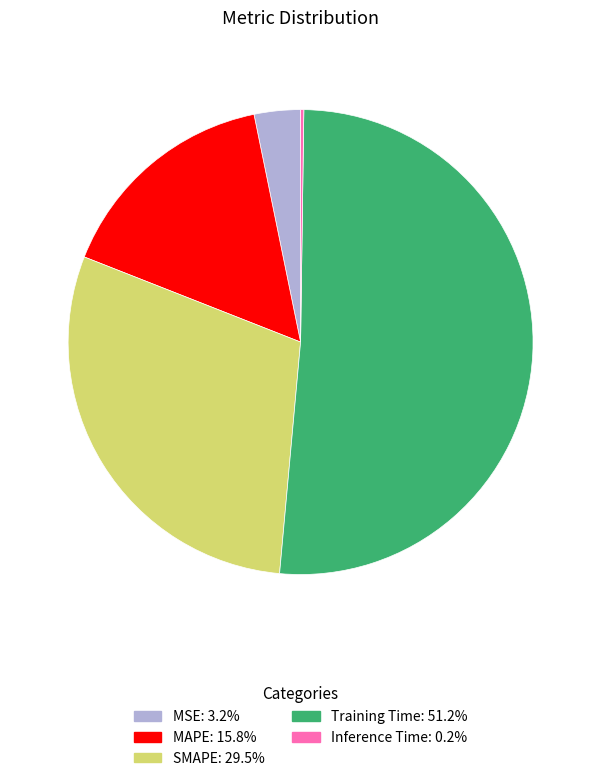

What is the largest slice in the pie chart?

Training Time